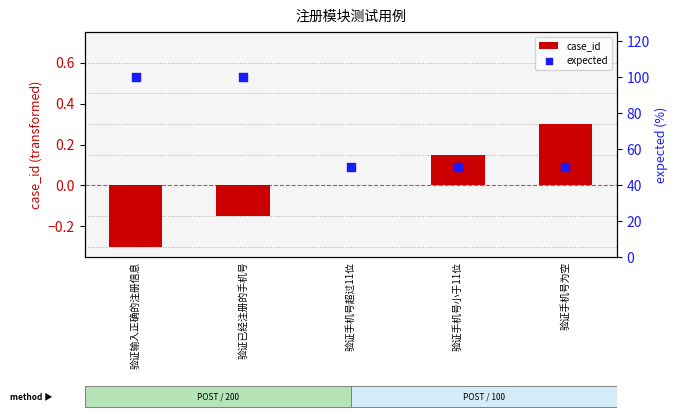

What is the total value across all series at 验证手机号为空?

50.3